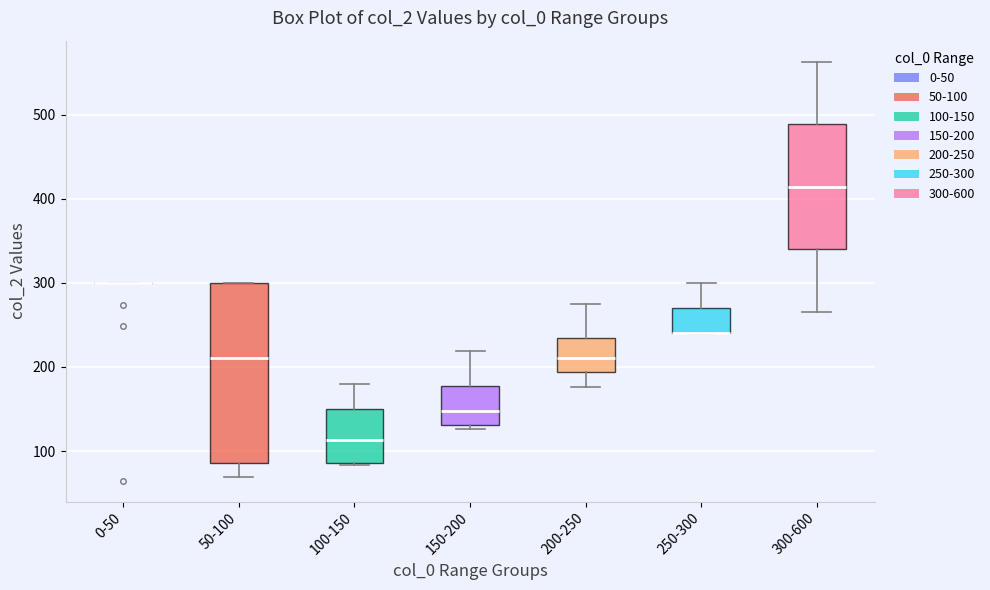

Reading left to right, transcribe this box plot: for each box, give where its median line is, the range the box spans, and where its two whiskers end, as read against the y-axis. The values are not printed on the chart, so give them approximately, as read against the axis.

0-50: box collapsed to a line at 300, whiskers 300 to 300
50-100: median 210, box 90 to 300, whiskers 70 to 300
100-150: median 110, box 90 to 150, whiskers 80 to 180
150-200: median 150, box 130 to 180, whiskers 130 (just below the box's lower edge) to 220
200-250: median 210, box 190 to 230, whiskers 180 to 270
250-300: median 240 (drawn on the box's lower edge), box 240 to 270, whiskers 240 to 300
300-600: median 410, box 340 to 490, whiskers 270 to 560